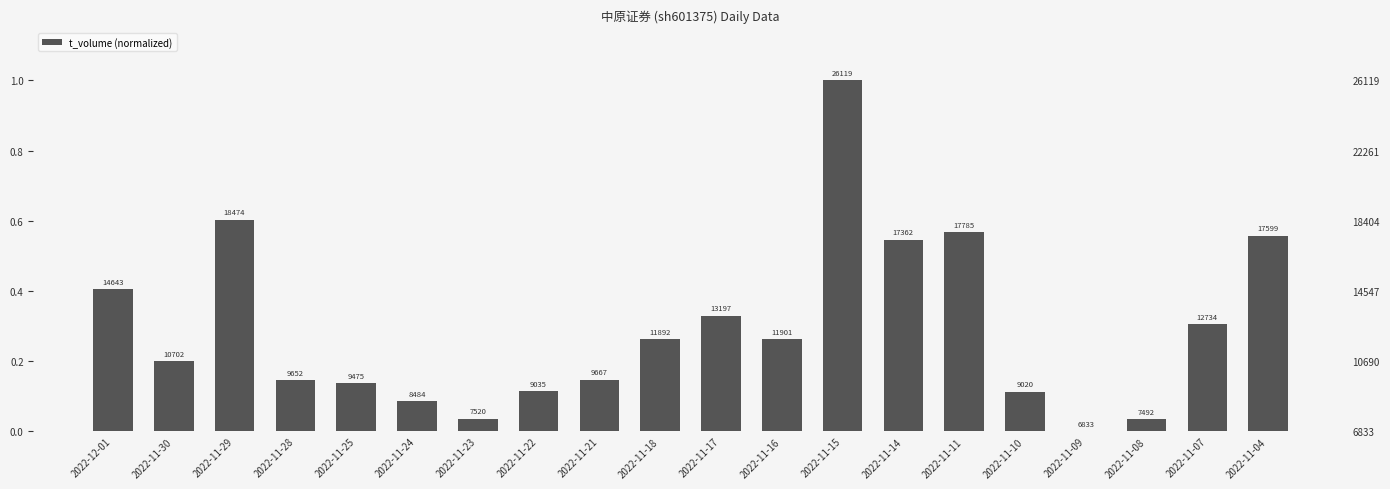

Reading right to left, transcribe all the data shown in this chart.

2022-11-04=0.6	2022-11-07=0.3	2022-11-08=0.0	2022-11-09=0.0	2022-11-10=0.1	2022-11-11=0.6	2022-11-14=0.5	2022-11-15=1.0	2022-11-16=0.3	2022-11-17=0.3	2022-11-18=0.3	2022-11-21=0.1	2022-11-22=0.1	2022-11-23=0.0	2022-11-24=0.1	2022-11-25=0.1	2022-11-28=0.1	2022-11-29=0.6	2022-11-30=0.2	2022-12-01=0.4